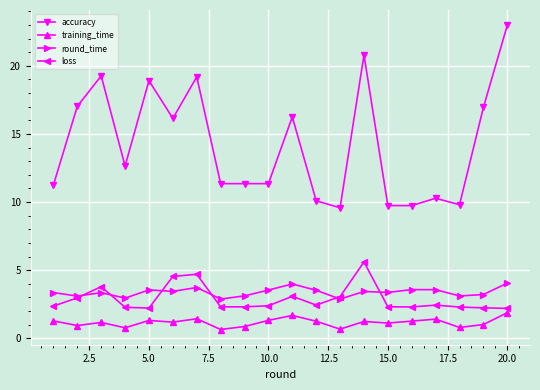

What is the minimum value shown in the chart?

0.6